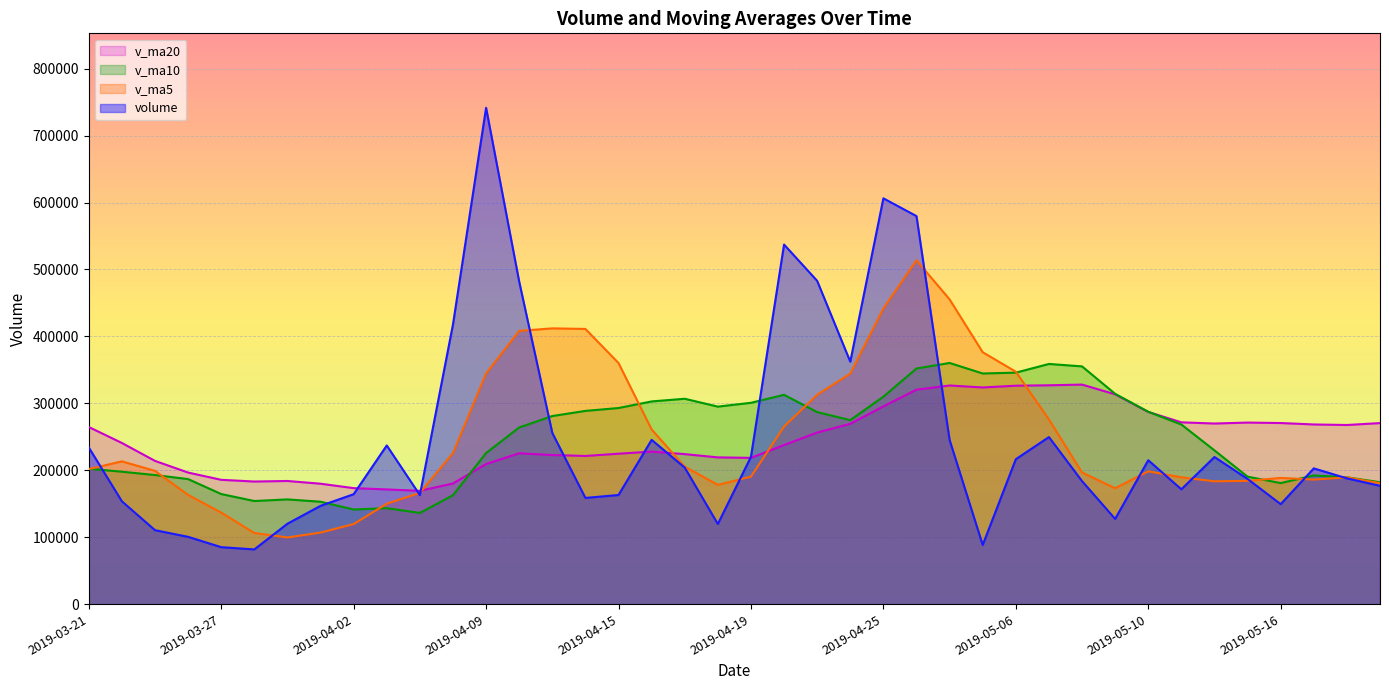

What is the value of the v_ma20 point at the 36th from the left?

271266.6